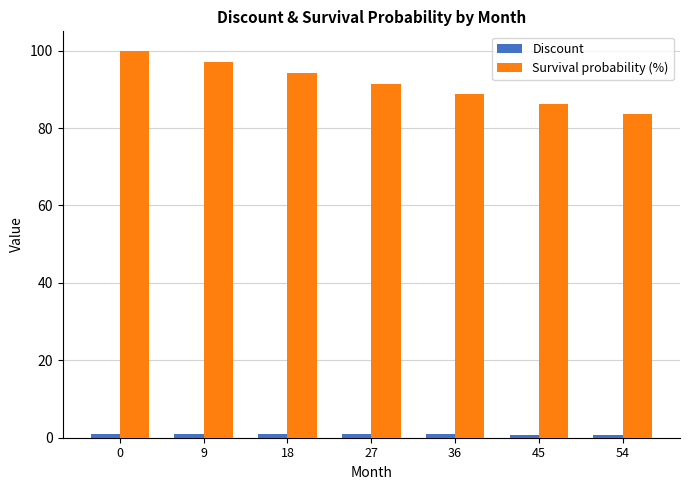

True or false: Survival probability (%) has a value of 51.8 at 27.

False